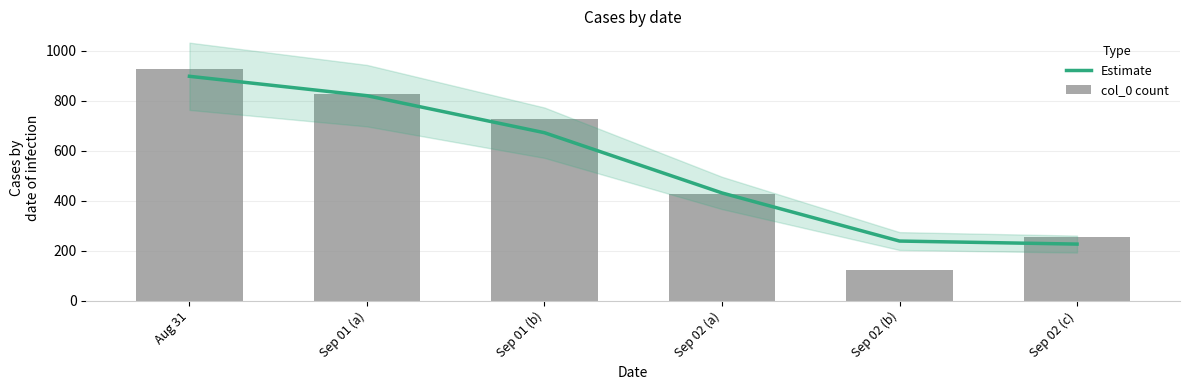

Rank the series by their average value, from highest to lowest.

Estimate, col_0 count